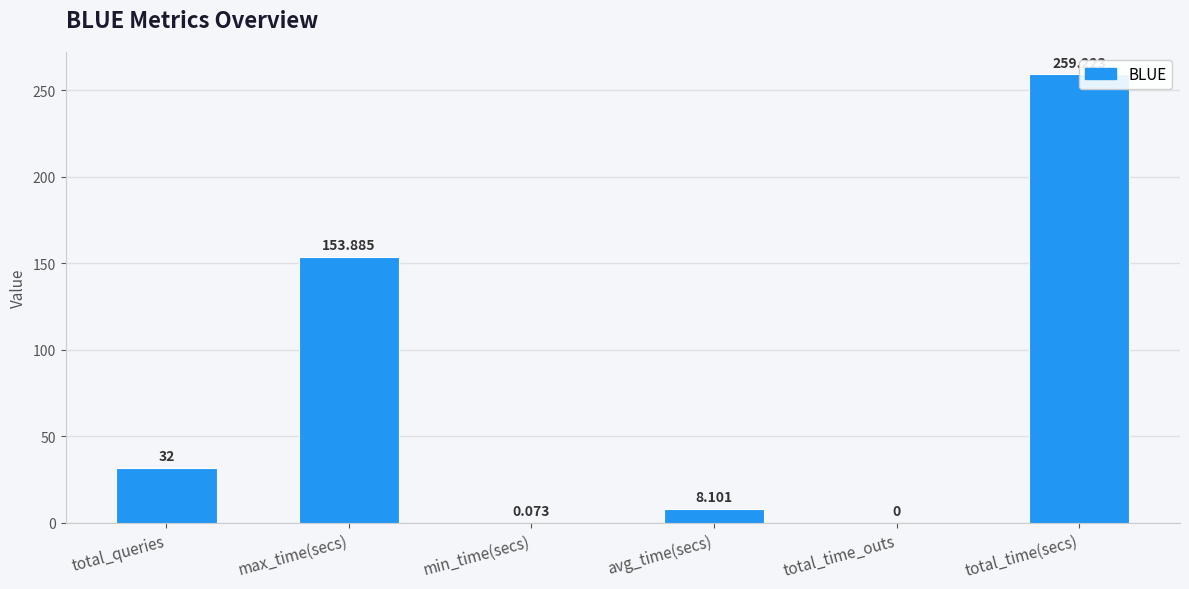

What is the sum of all values?

453.3